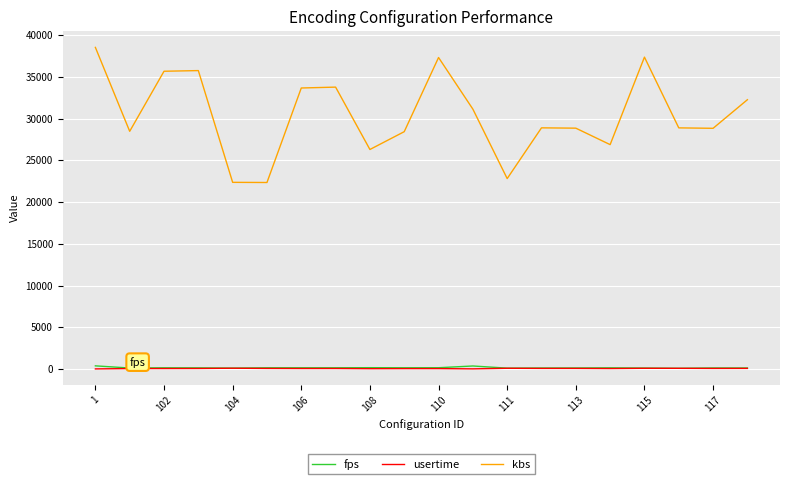

What is the maximum value for fps?

378.2